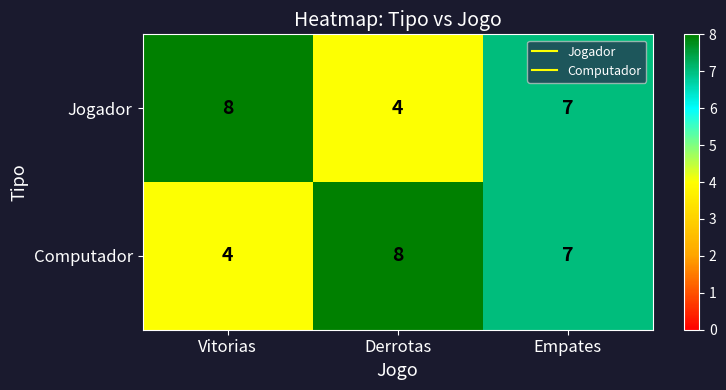

What is the average value of the Jogador series?

6